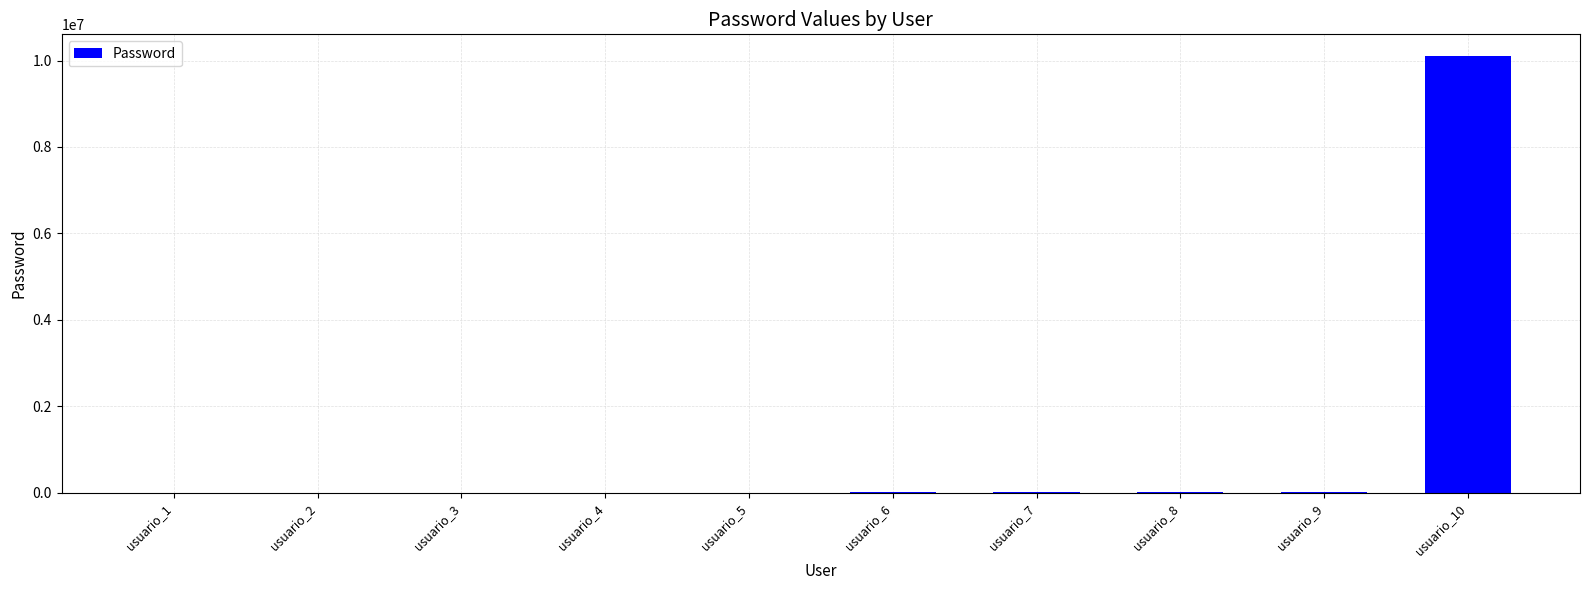

At which category does the chart reach its peak across all series?

usuario_10